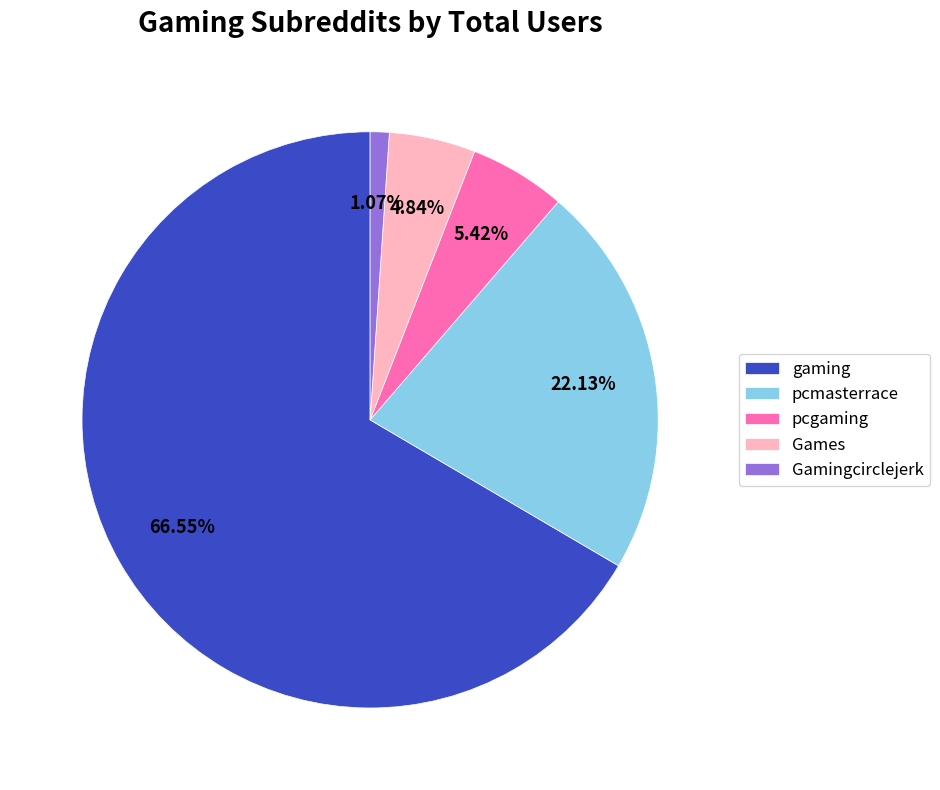

True or false: pcmasterrace accounts for 8% of the total.

False